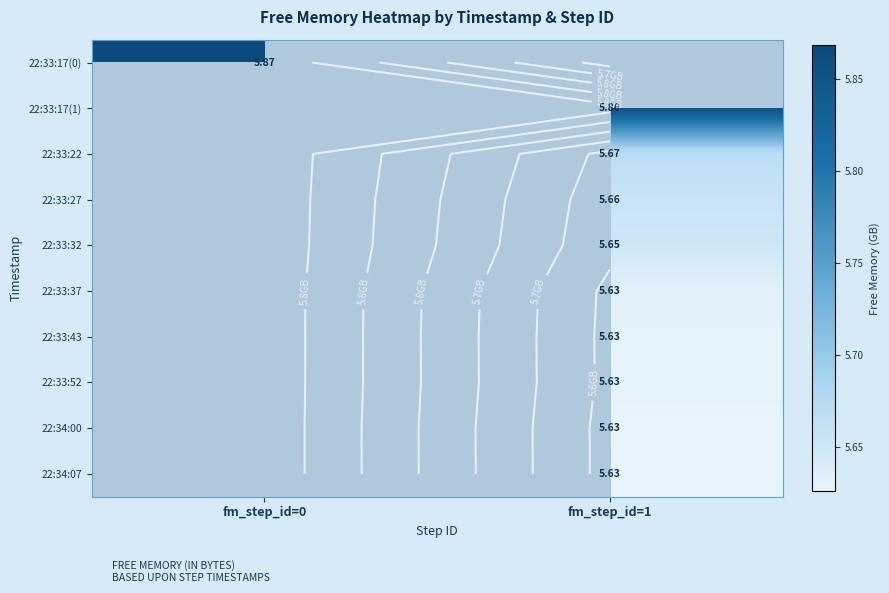

What is the minimum value shown in the chart?

5.6